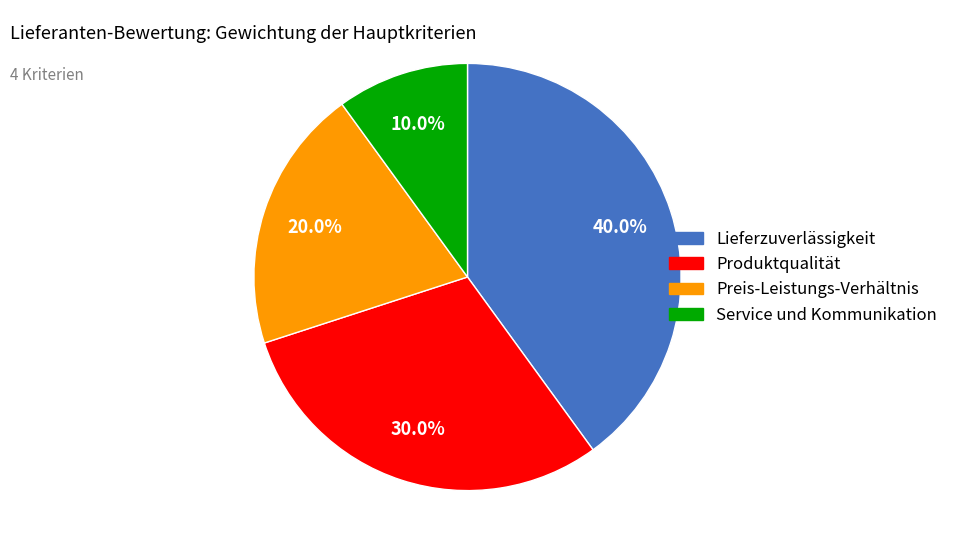

To the nearest percent, what percentage of the pie is Preis-Leistungs-Verhältnis?

20%